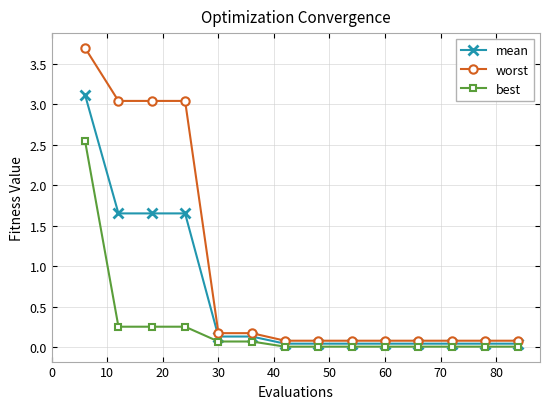

List the series in order of their overall mean, highest first.

worst, mean, best